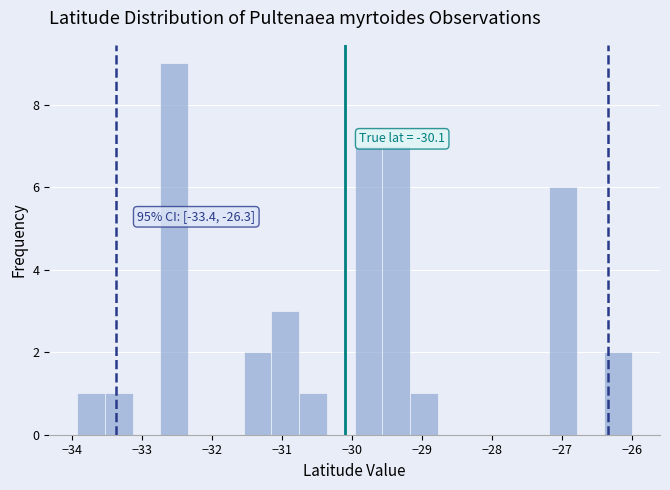

Read against the x-axis, roughly where is the centre of the tallest bar?

-32.5